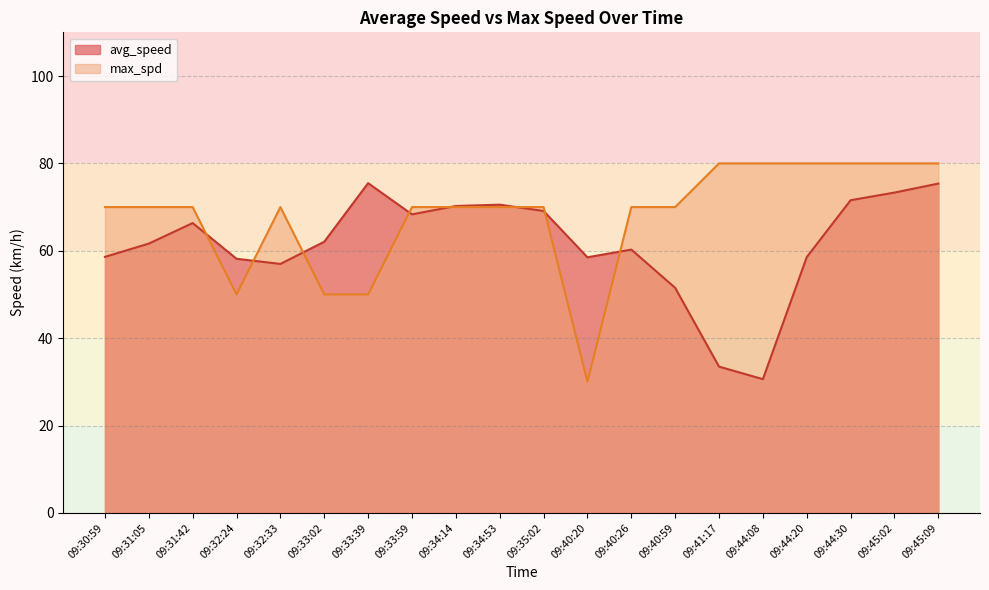

What is the sum of all max_spd values?

1360.0